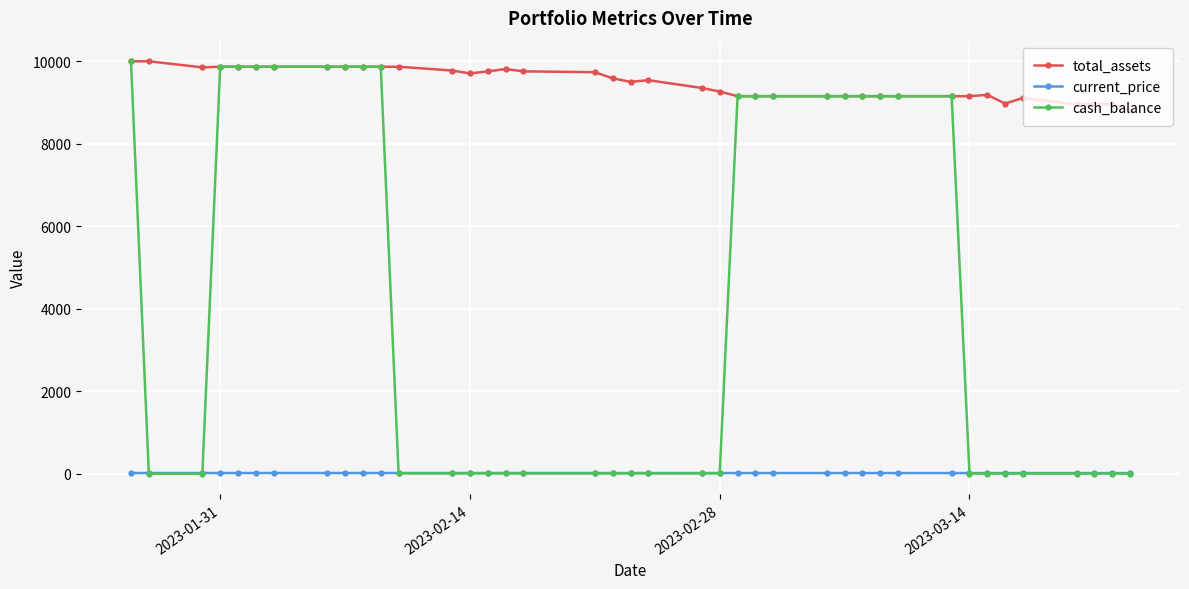

List the series in order of their overall mean, highest first.

total_assets, cash_balance, current_price